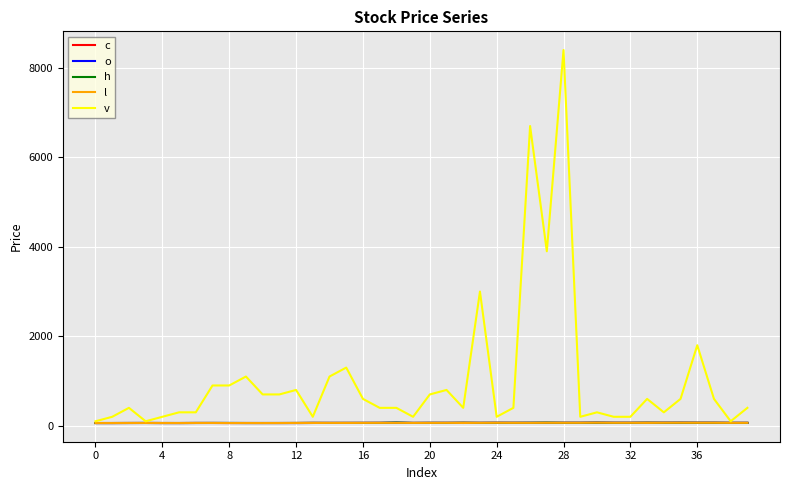

How many lines are shown in the chart?

5